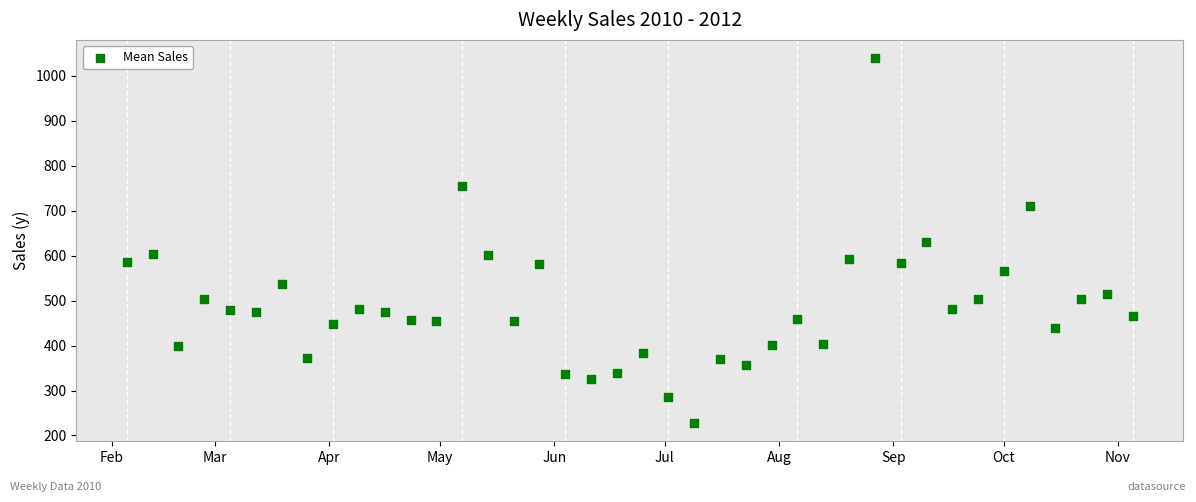

What is the range of X values (max minus min)?

273.0